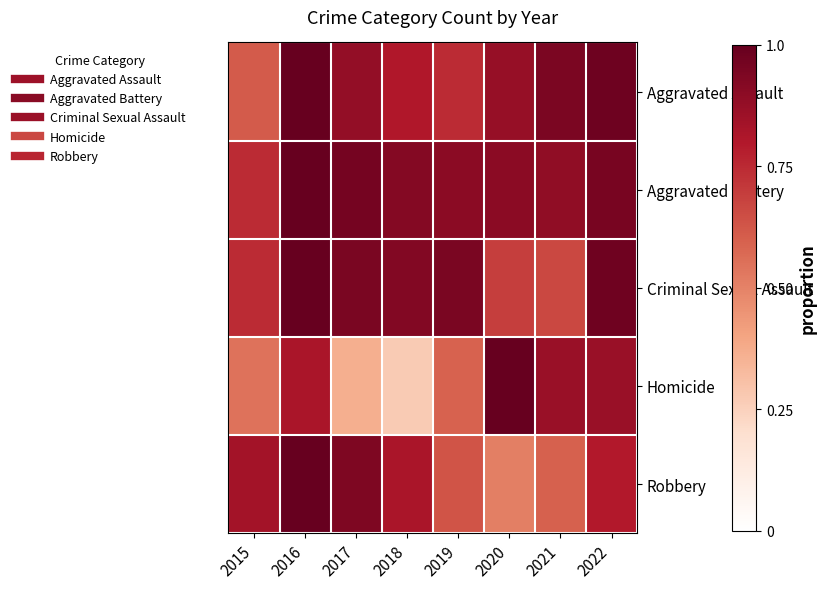

Reading left to right, transcribe all the data shown in this chart.

Aggravated Assault: 2015=0.6	2016=1.0	2017=0.9	2018=0.8	2019=0.7	2020=0.9	2021=0.9	2022=1.0
Aggravated Battery: 2015=0.7	2016=1.0	2017=1.0	2018=0.9	2019=0.9	2020=0.9	2021=0.9	2022=1.0
Criminal Sexual Assault: 2015=0.7	2016=1.0	2017=0.9	2018=0.9	2019=0.9	2020=0.7	2021=0.7	2022=1.0
Homicide: 2015=0.5	2016=0.8	2017=0.4	2018=0.3	2019=0.6	2020=1.0	2021=0.9	2022=0.9
Robbery: 2015=0.8	2016=1.0	2017=0.9	2018=0.8	2019=0.6	2020=0.5	2021=0.6	2022=0.8